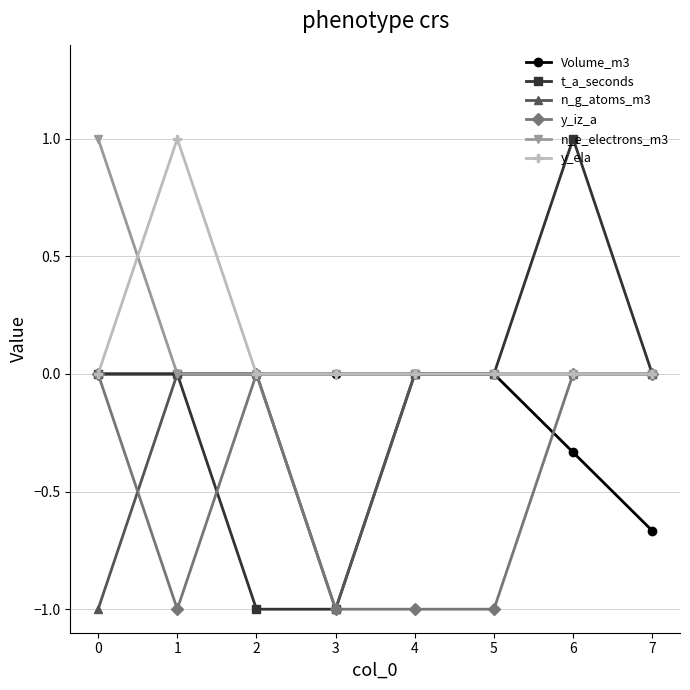

What is the sum of the t_a_seconds values at 2 and 1?

-1.0